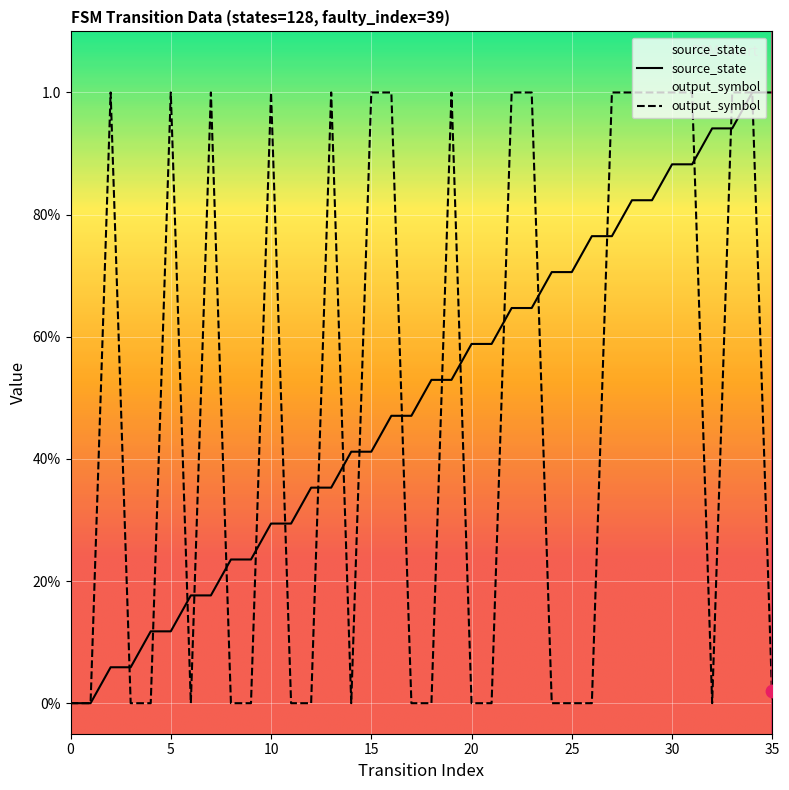

What are all the series names shown in the legend?

source_state, output_symbol